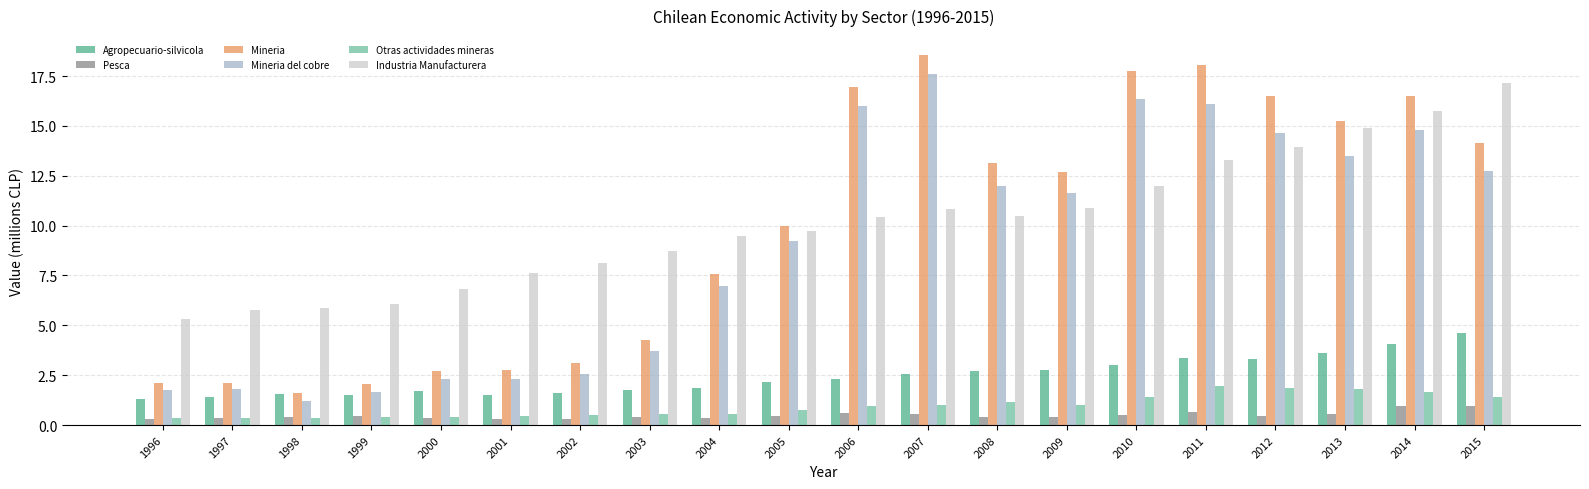

What are all the series names shown in the legend?

Agropecuario-silvicola, Pesca, Mineria, Mineria del cobre, Otras actividades mineras, Industria Manufacturera